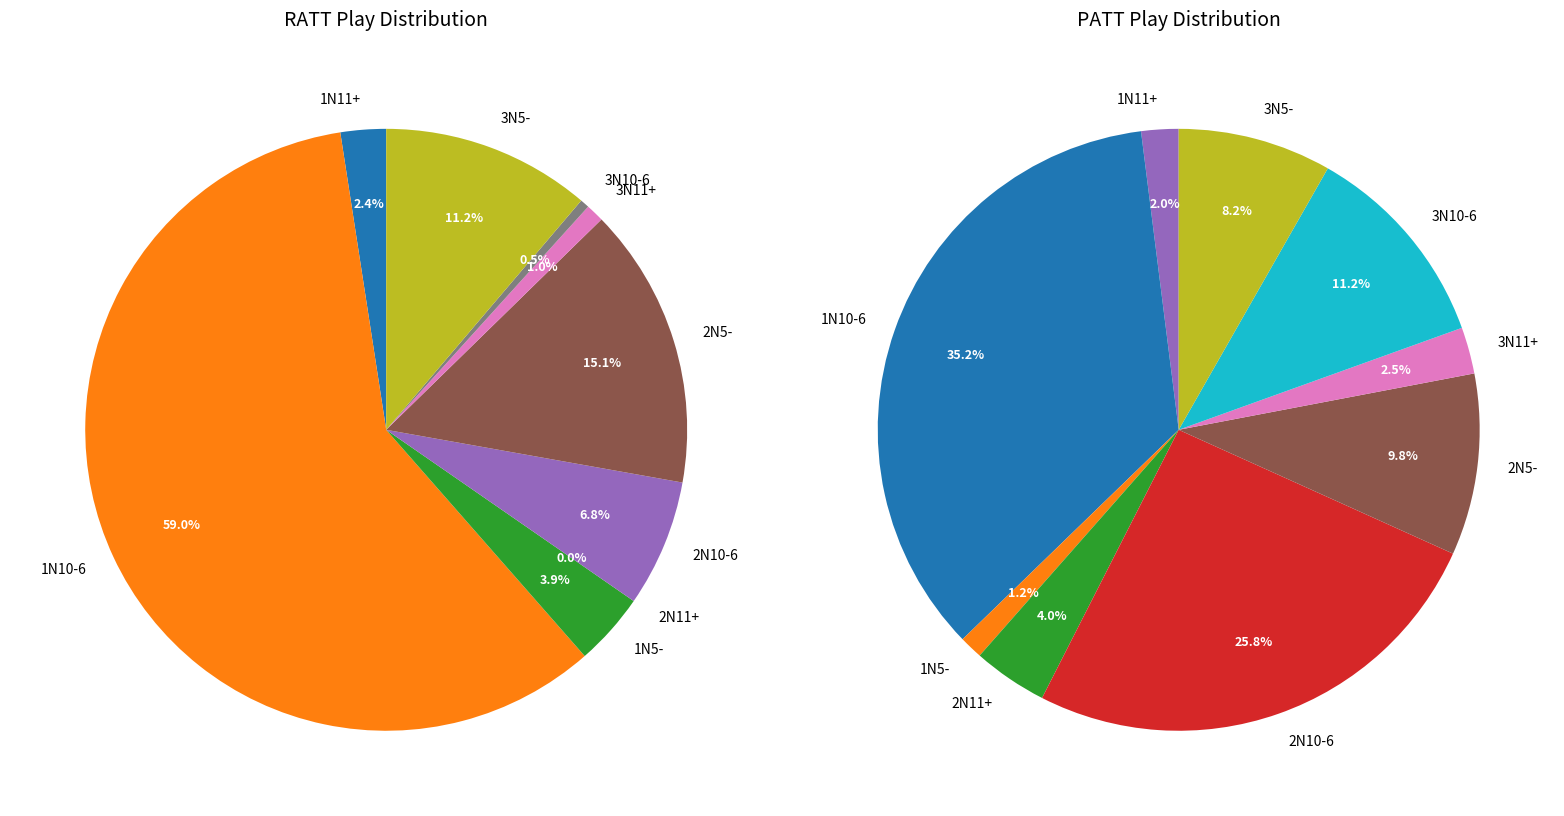

What is the spread (max minus min) of values at 1N11+?

3